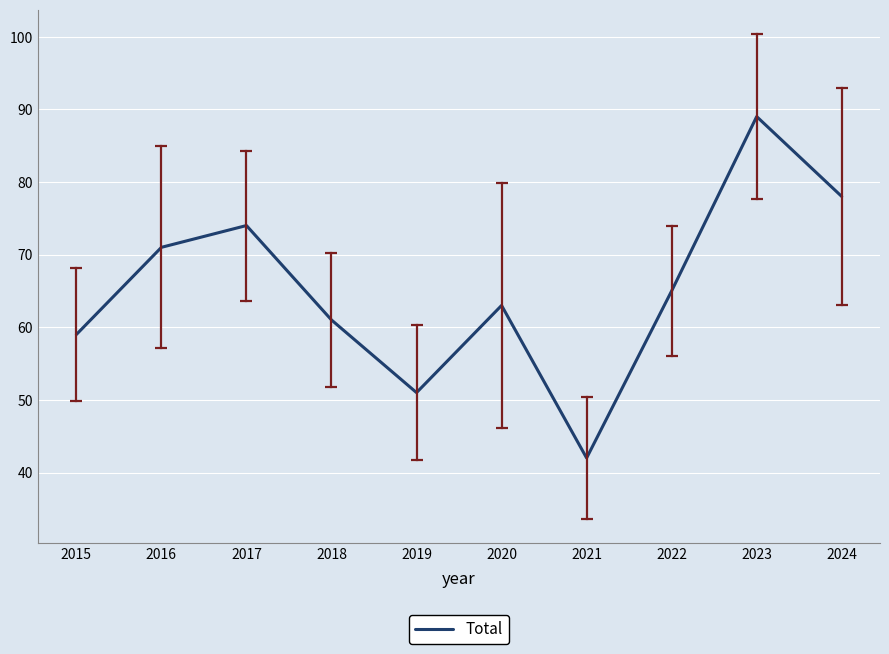

What is the minimum value shown in the chart?

42